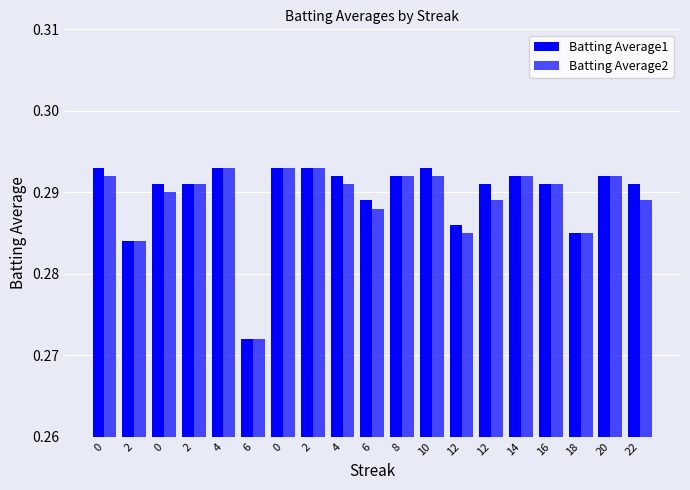

How many bars are there in total?

38